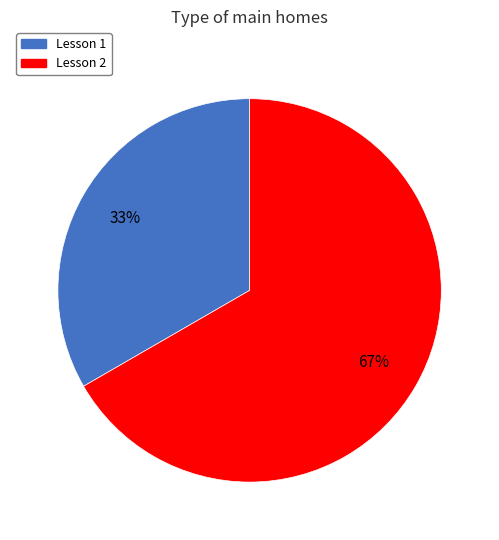

To the nearest percent, what percentage of the pie is Lesson 1?

33%